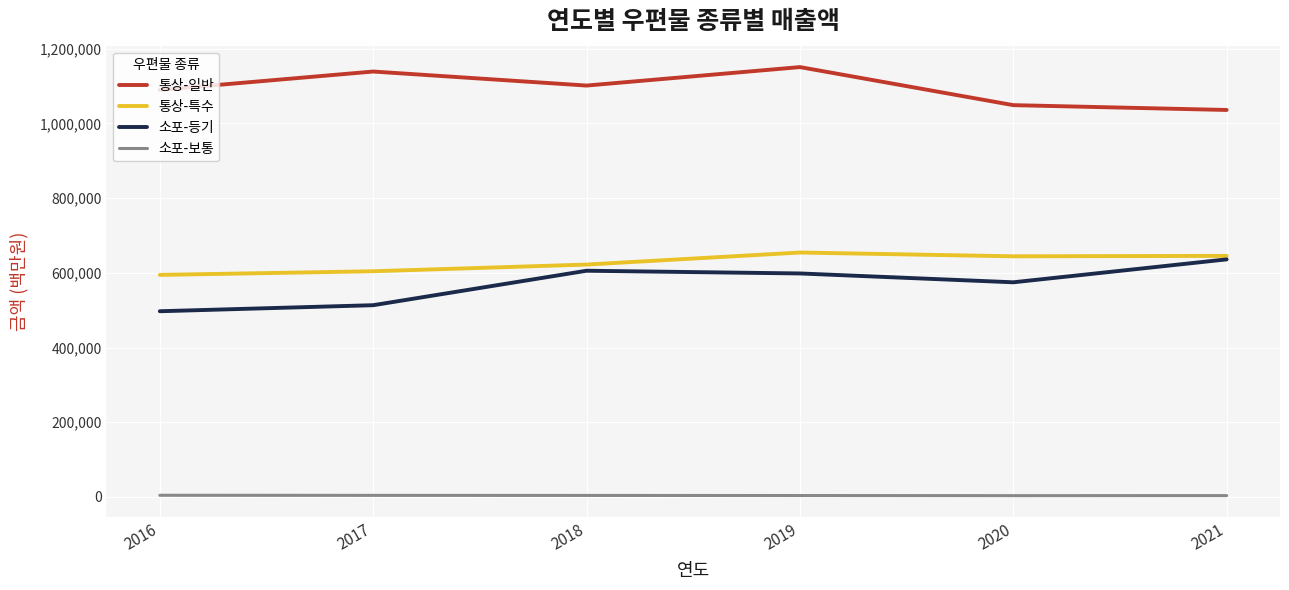

Between 2020 and 2021, which series saw the biggest shift?

소포-등기